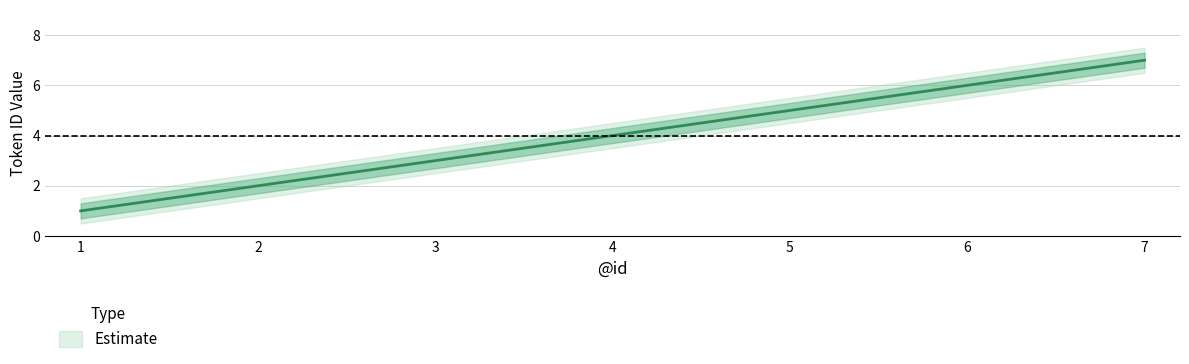

Which category has the lowest value across all series?

1